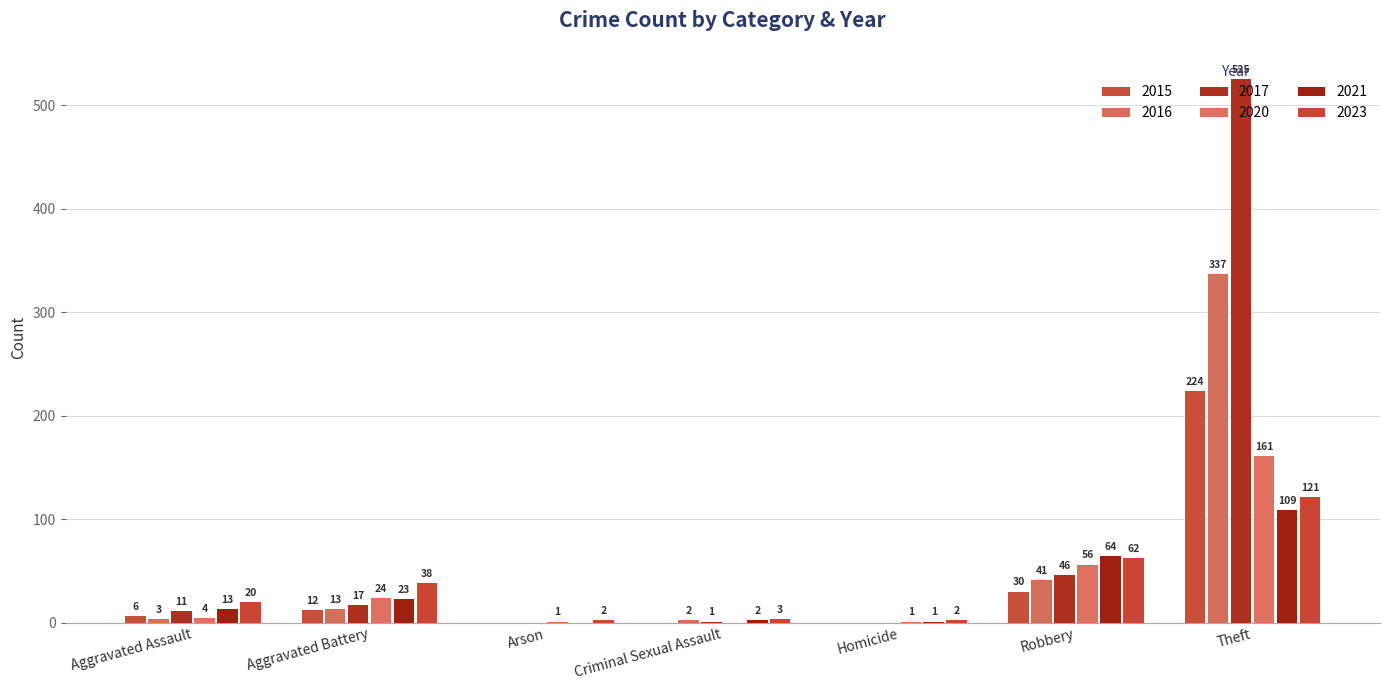

What is the difference between the maximum and minimum values in the 2015 series?

224